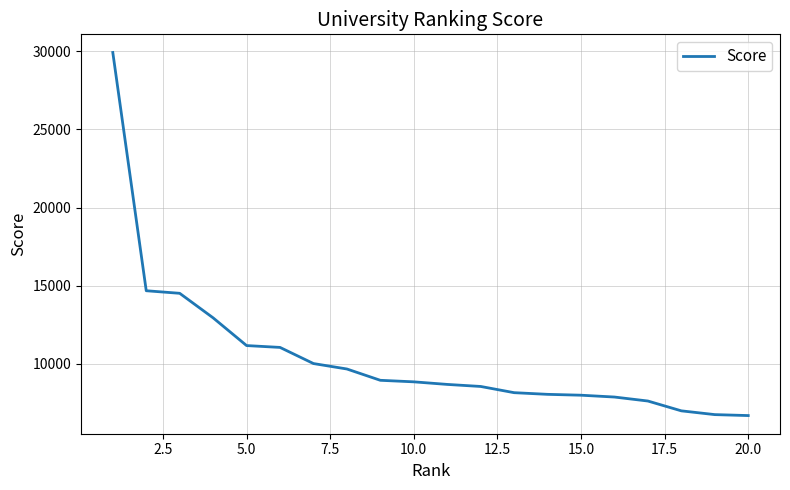

What is the difference between the maximum and minimum values?

23217